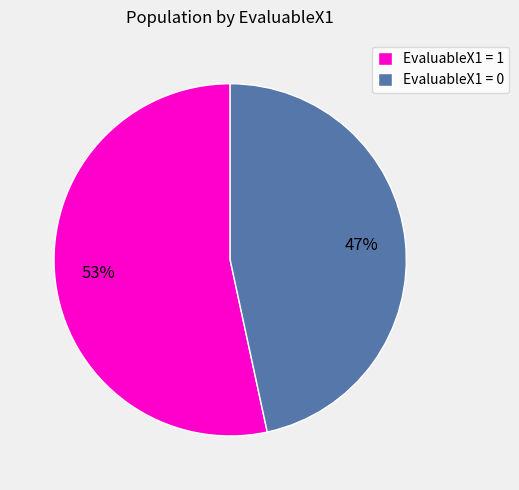

Do EvaluableX1 = 0 and EvaluableX1 = 1 together represent more than half of the pie?

Yes